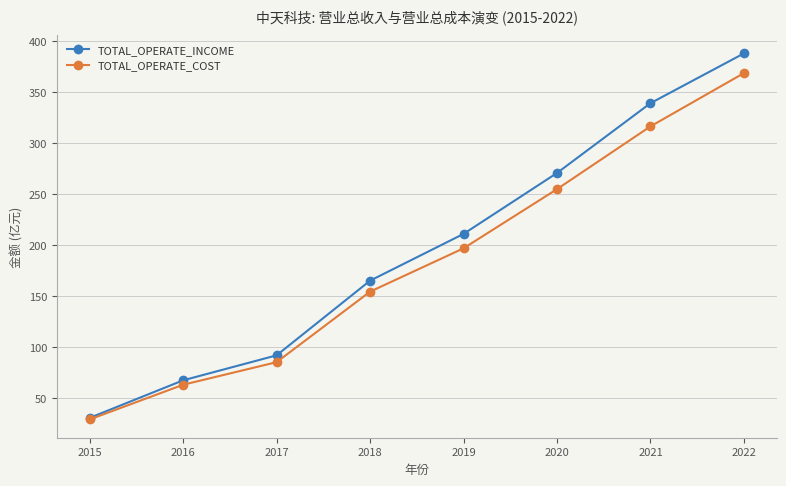

What is the sum of all TOTAL_OPERATE_COST values?

1469.4